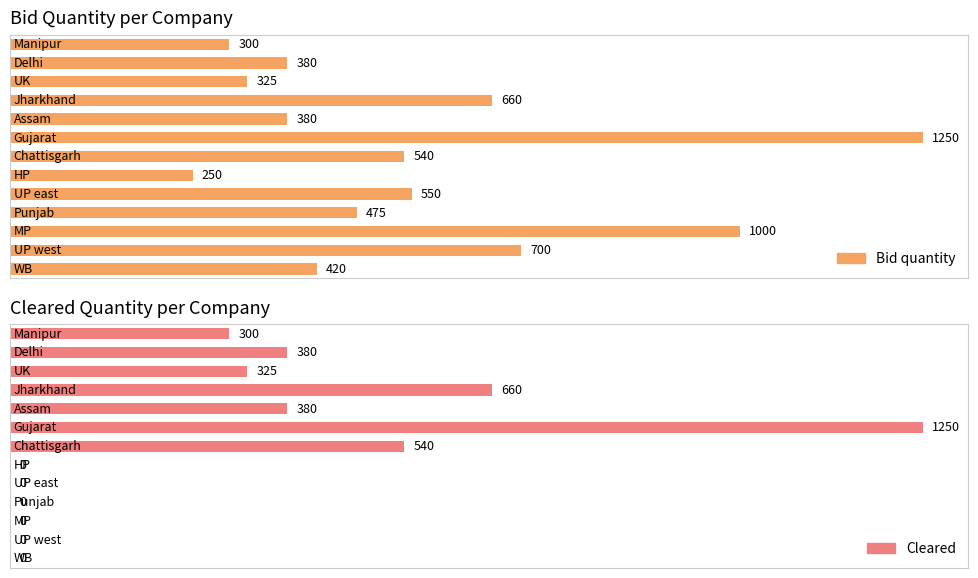

How many categories are shown in the chart?

13